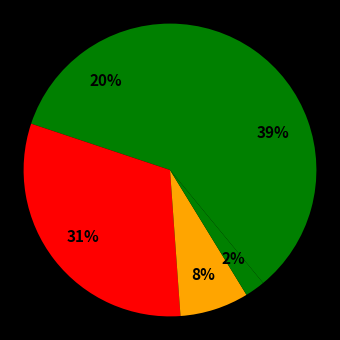

To the nearest percent, what is the average slice percentage?

20%